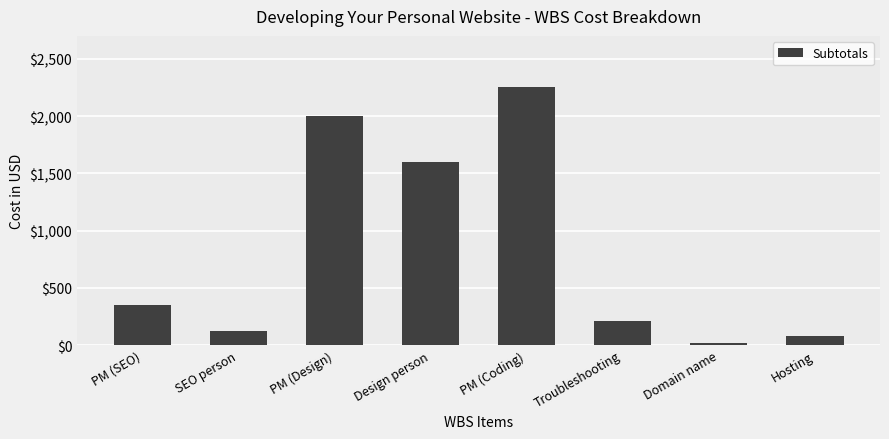

Approximately how many times larger is the value at PM (Coding) compared to Hosting?

28.1